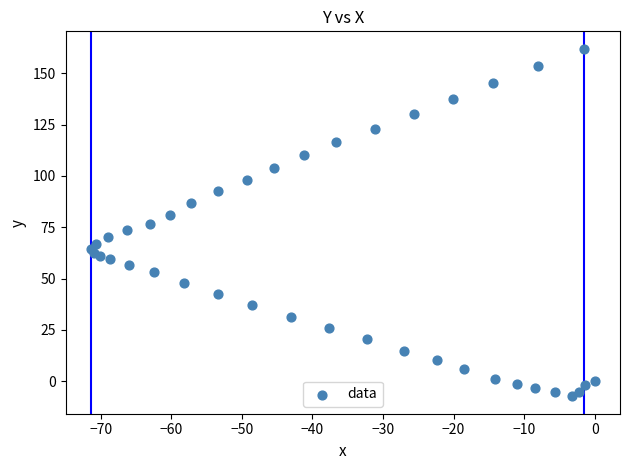

What is the range of X values (max minus min)?

71.4